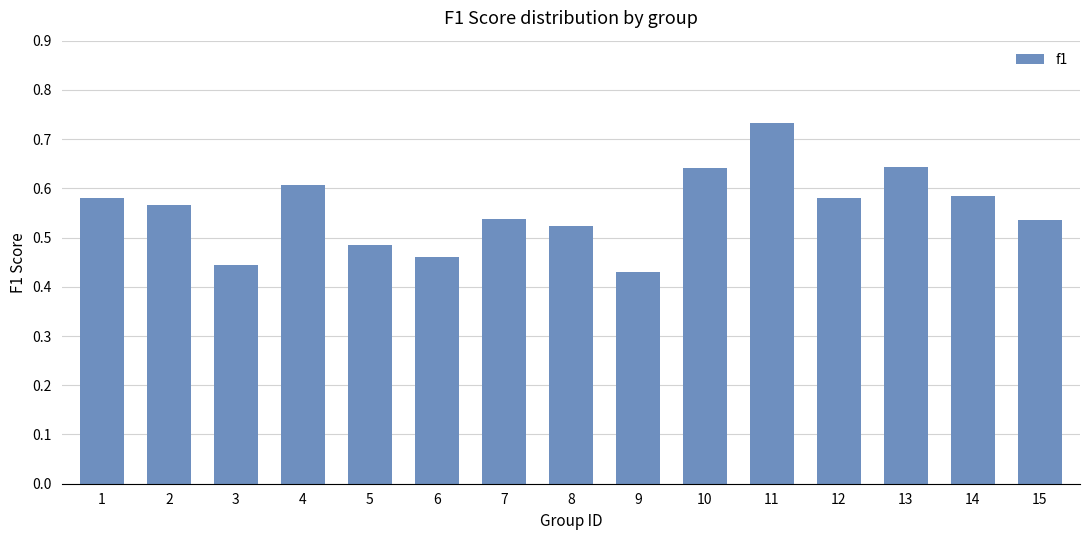

At which category does the chart reach its peak across all series?

11